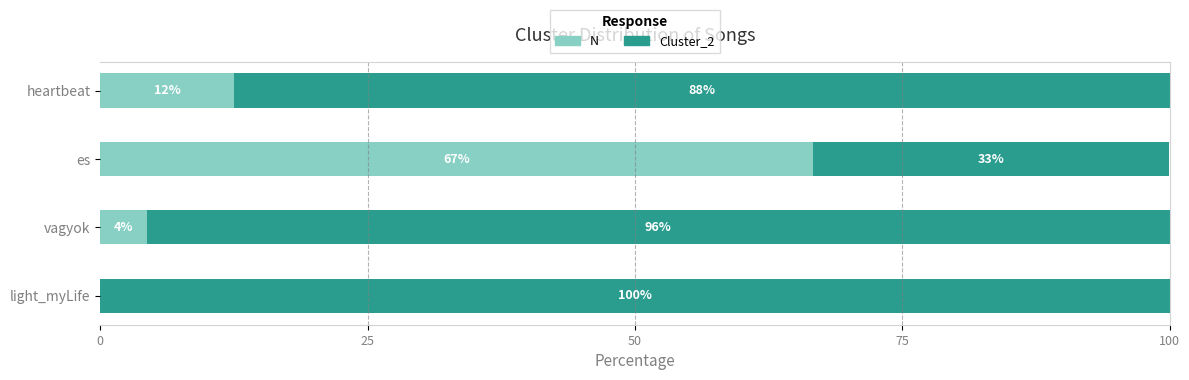

What are all the series names shown in the legend?

N, Cluster_2